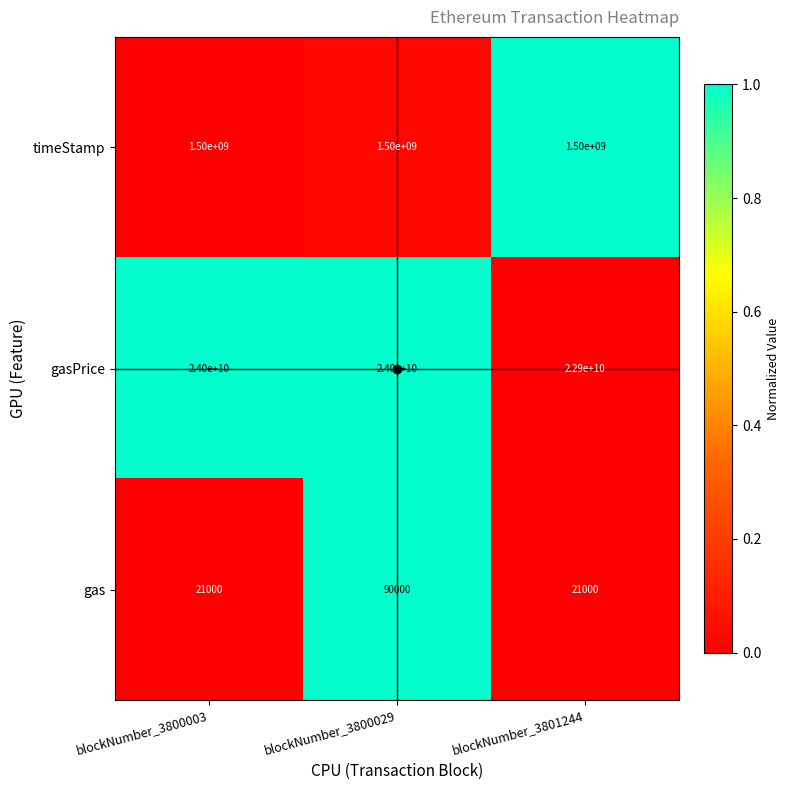

What is the sum of all gas values?

132000